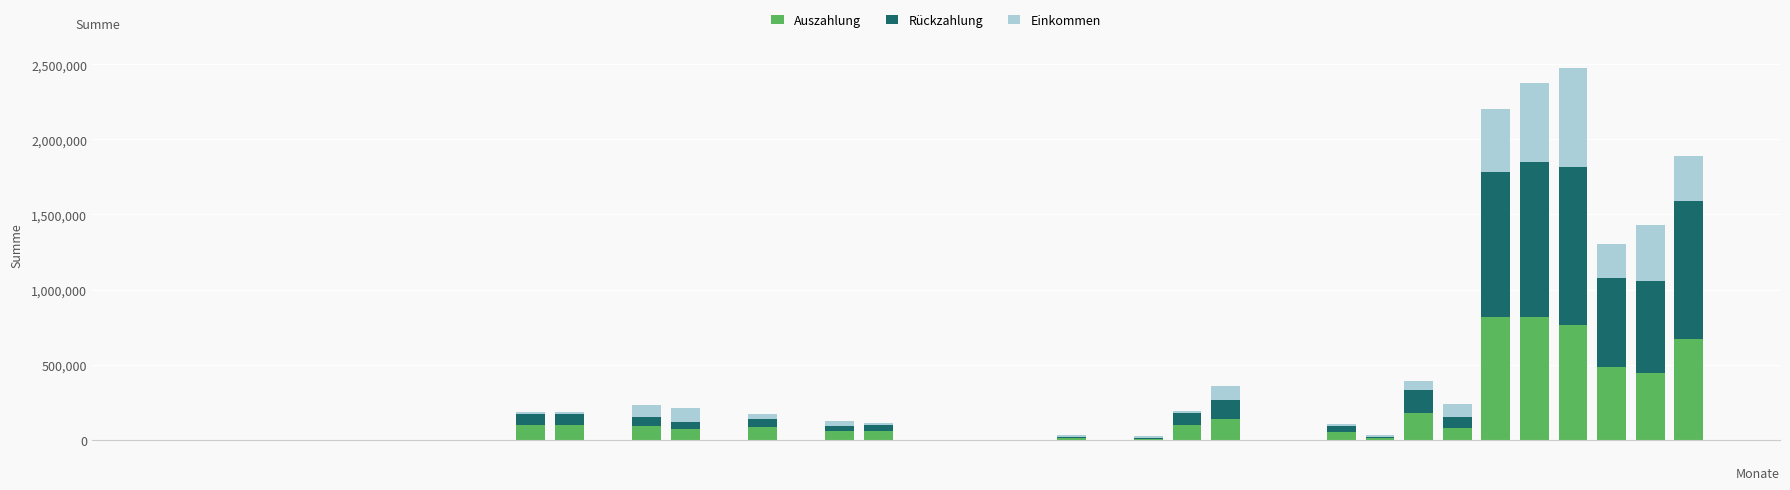

What is the sum of all Auszahlung values?

5133000